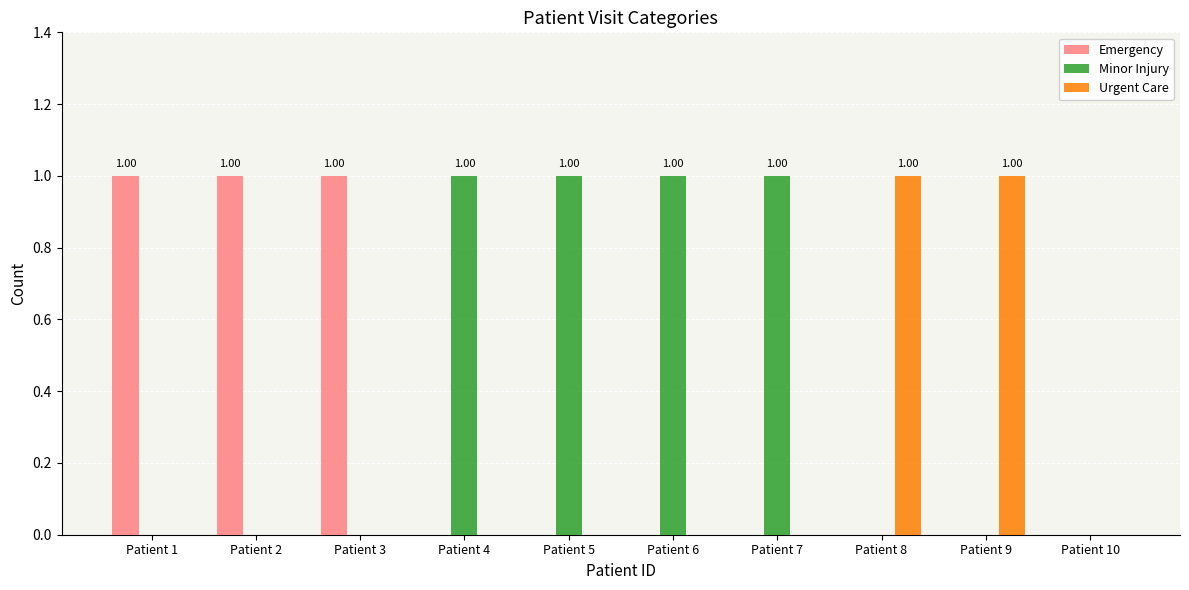

How many data points does each series have?

10